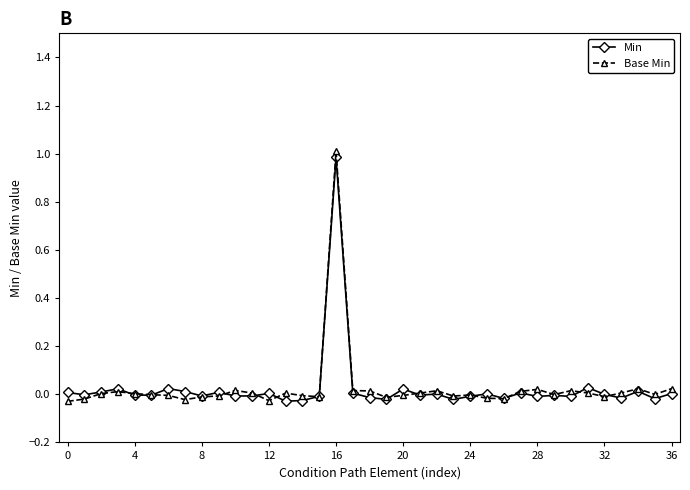

True or false: Min has more than 2 interior local peaks.

True